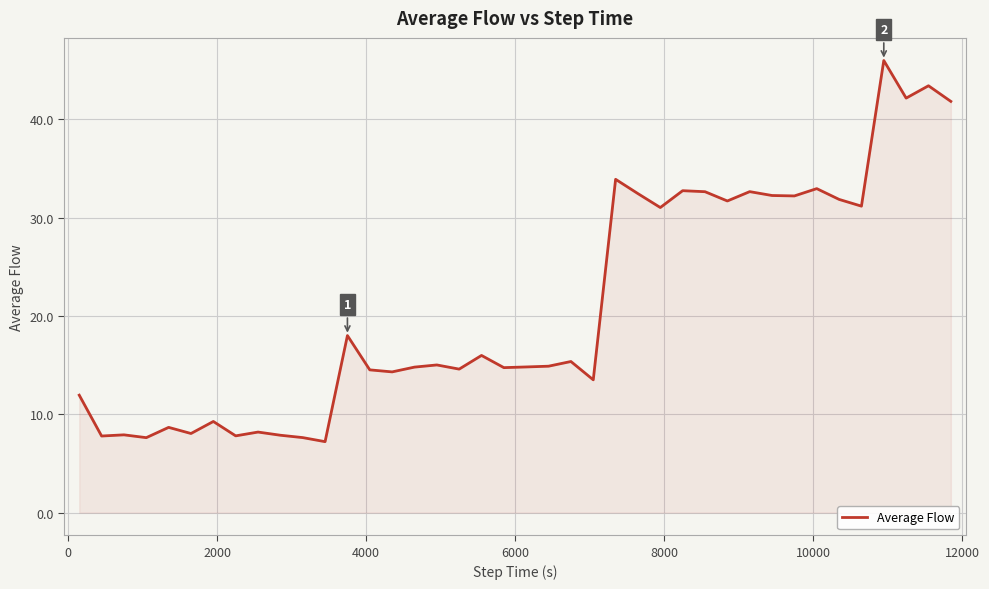

What is the smallest value displayed?

7.2